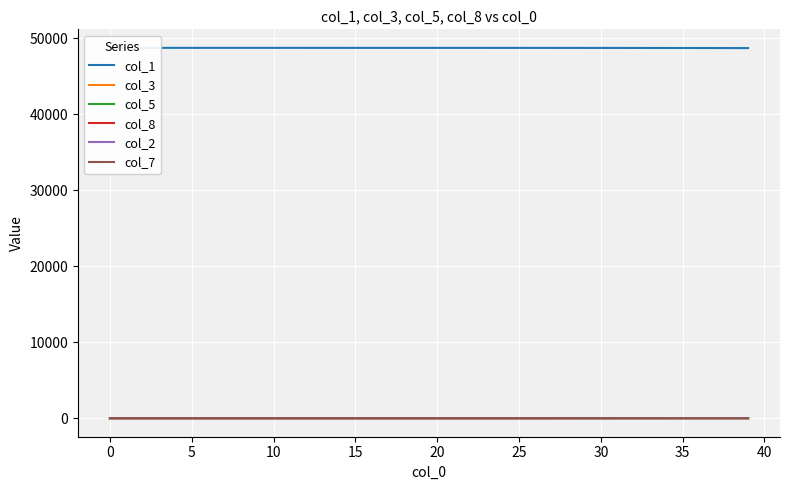

The value of col_8 at 15 is 0.4. True or false?

True